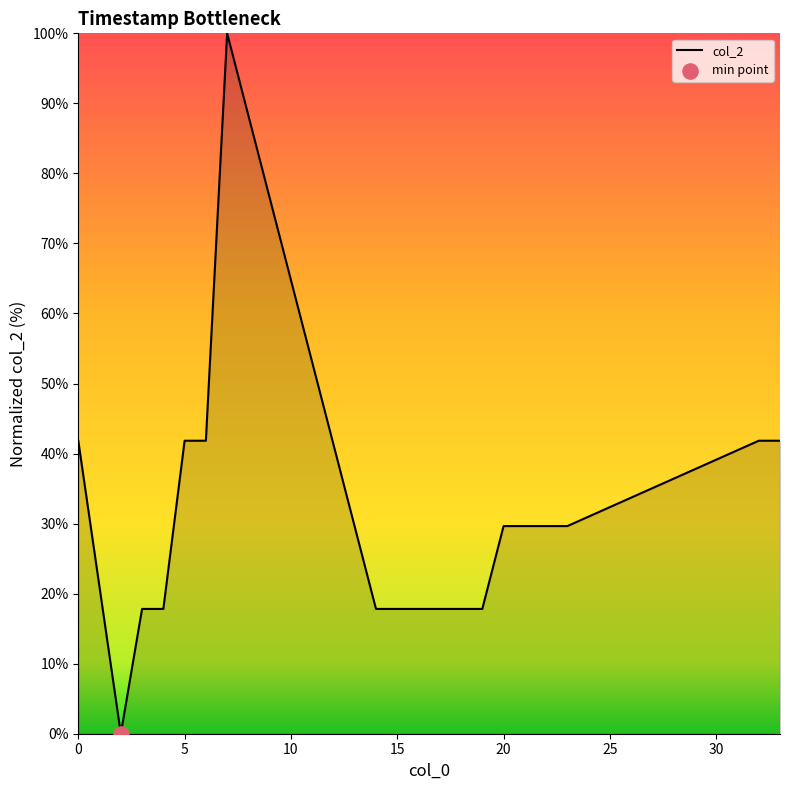

What is the maximum value shown in the chart?

100.0